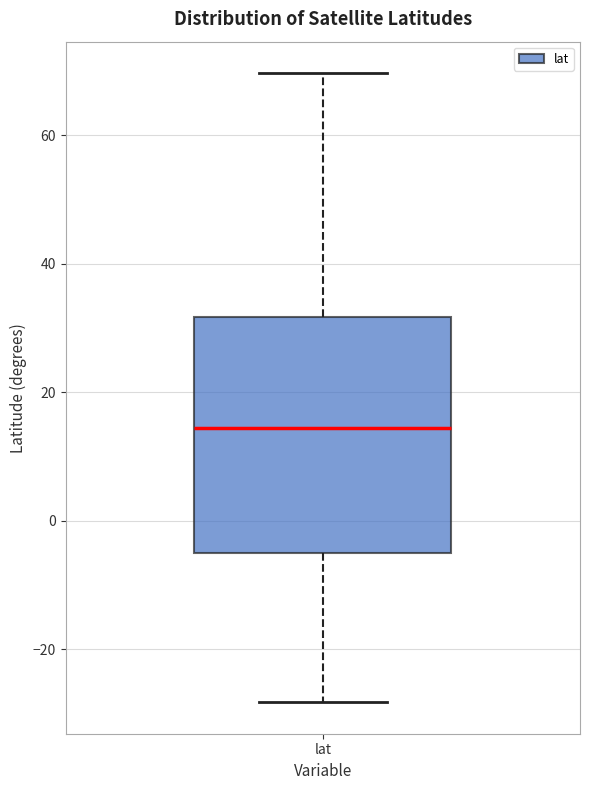

Where is the lower edge of the box for lat on the y-axis? The values are not printed on the chart, so give them approximately, as read against the axis.

-4